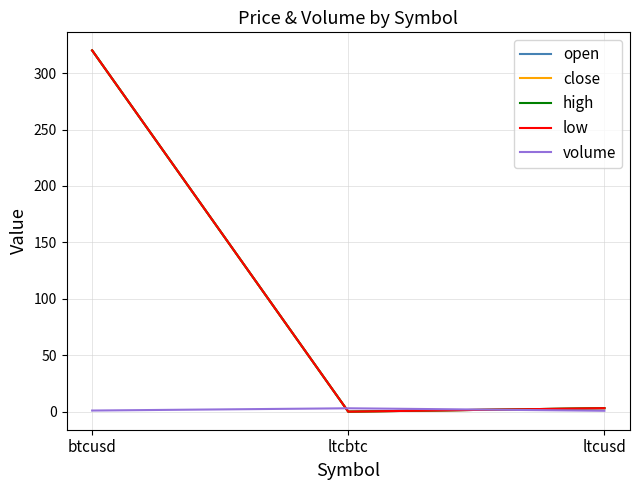

Is this an area chart (filled region under the line)?

No